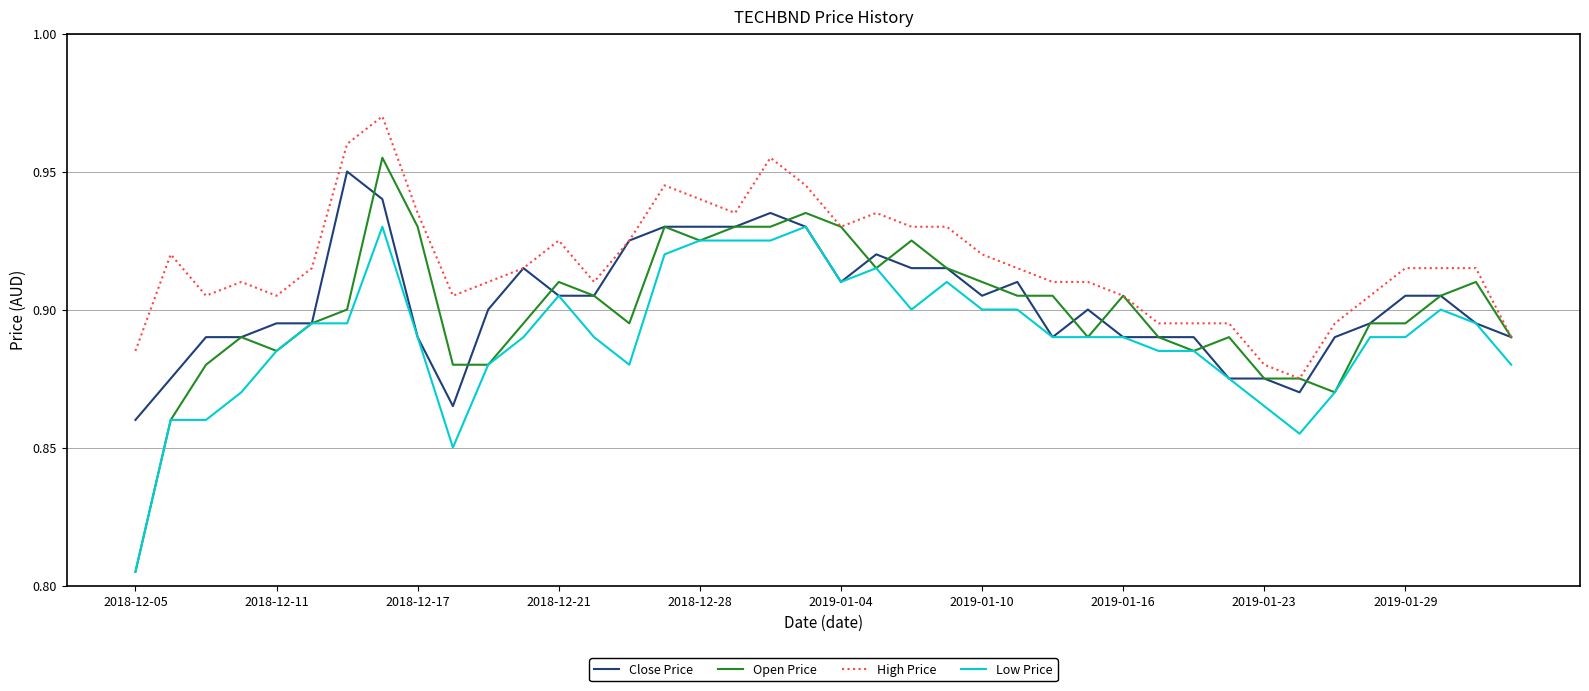

How many High Price values are between 0 and 1?

40